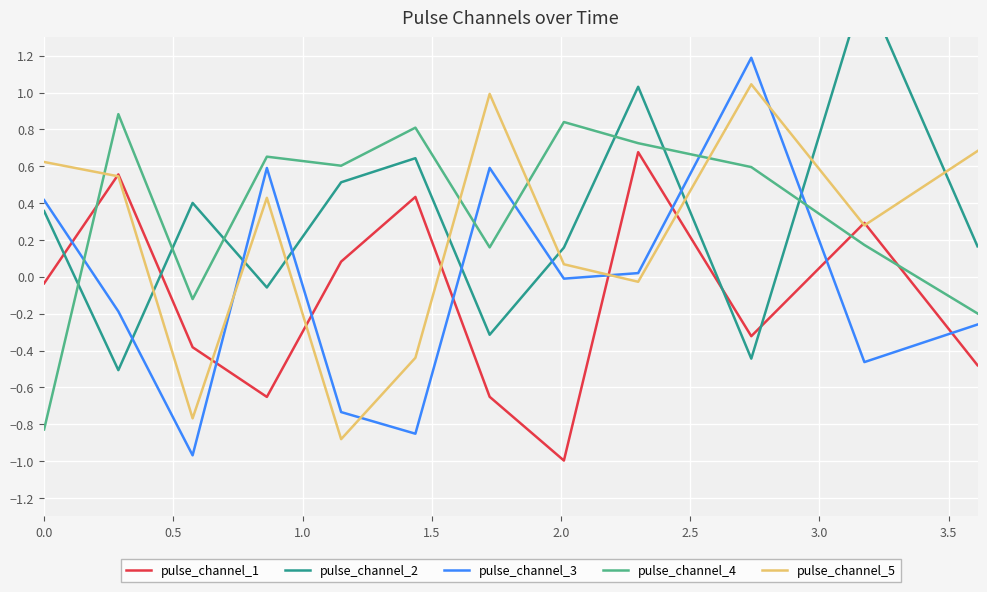

After their last crossing, which series has the higher values: pulse_channel_5 or pulse_channel_3?

pulse_channel_5